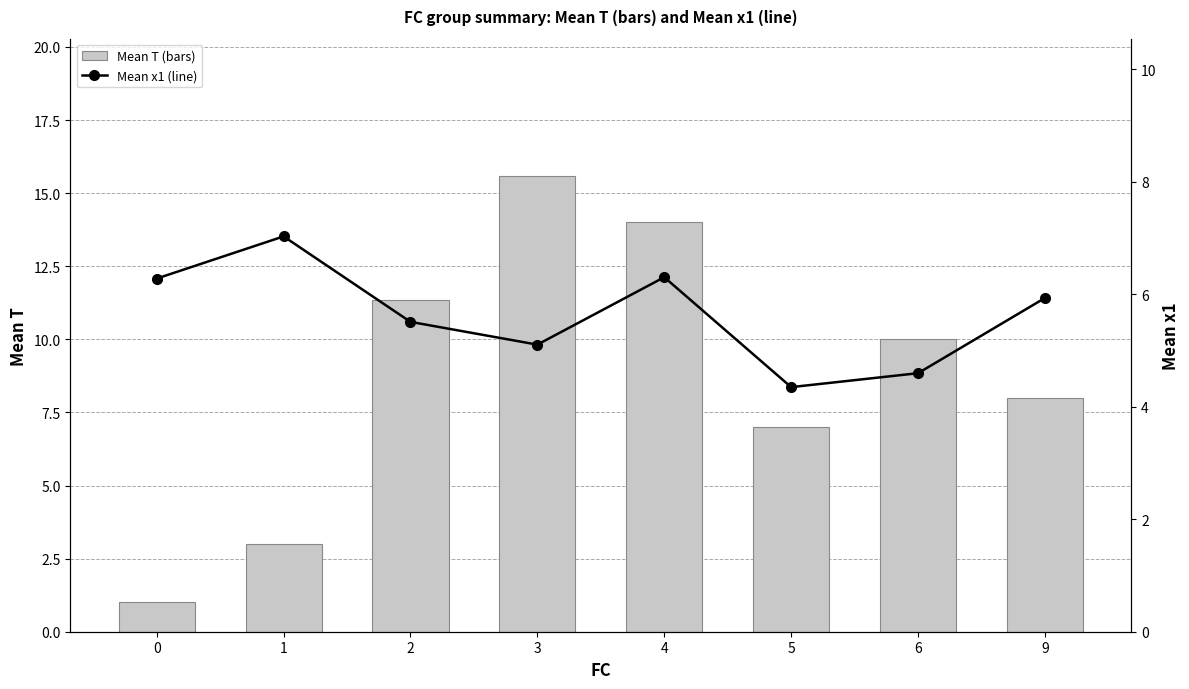

What is the greatest value displayed?

15.6